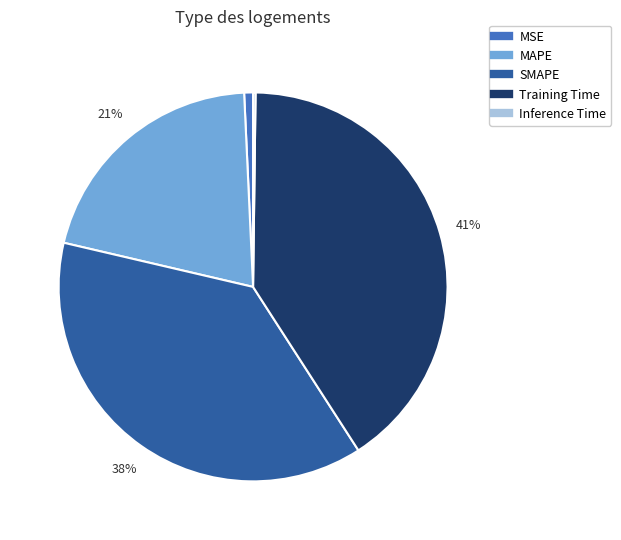

To the nearest percent, what is the average slice percentage?

20%